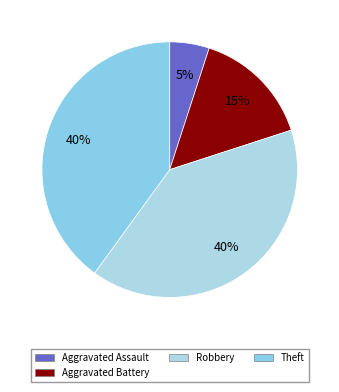

What is the smallest slice in the pie chart?

Aggravated Assault